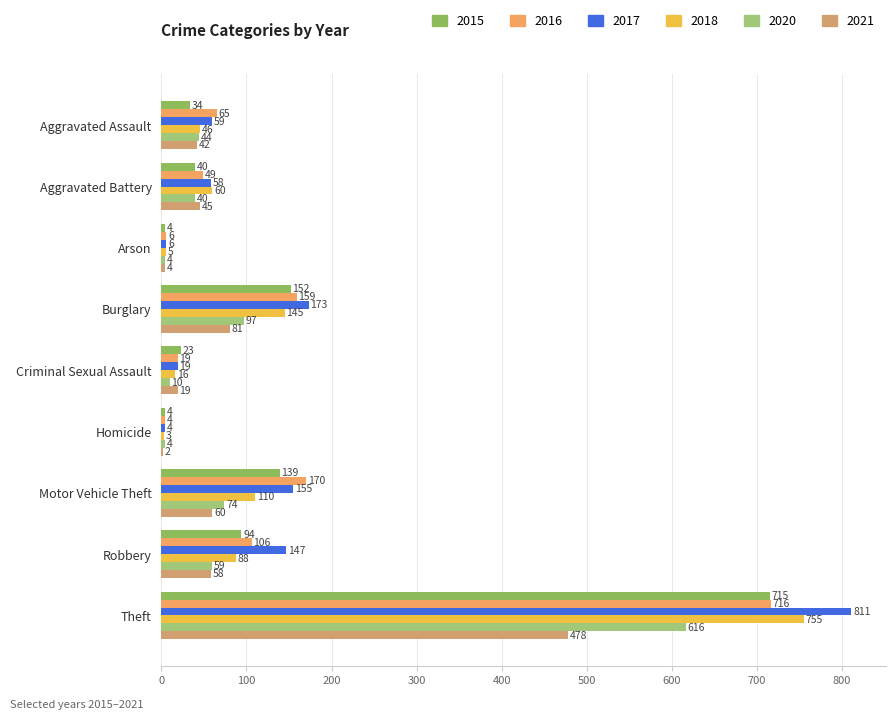

At which label does 2016 first exceed 65?

Burglary